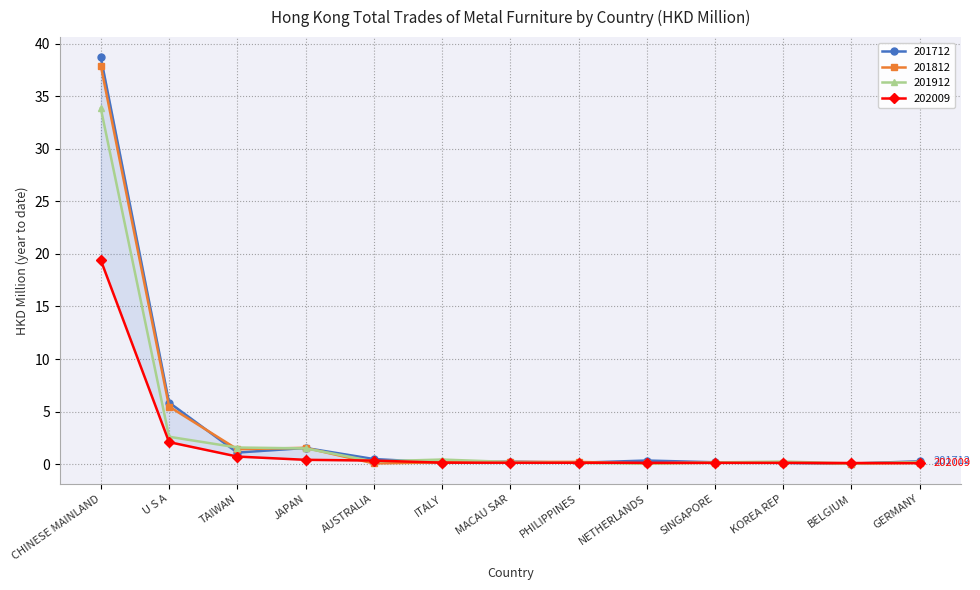

What value does the 201712 series have at PHILIPPINES?

0.1